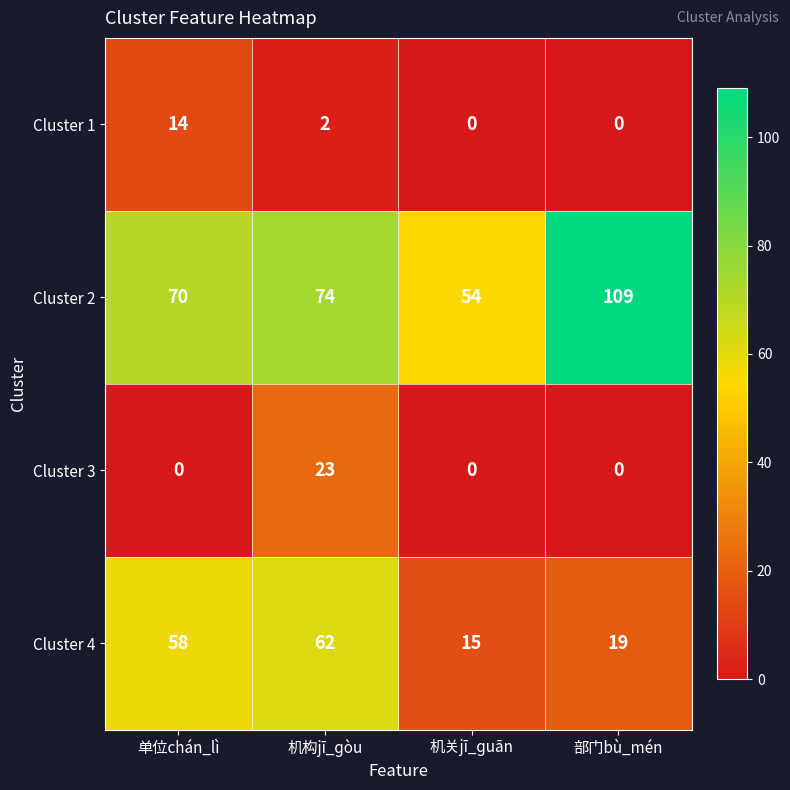

Reading right to left, extract all data points from this chart.

Cluster 1: 0	0	2	14
Cluster 2: 109	54	74	70
Cluster 3: 0	0	23	0
Cluster 4: 19	15	62	58